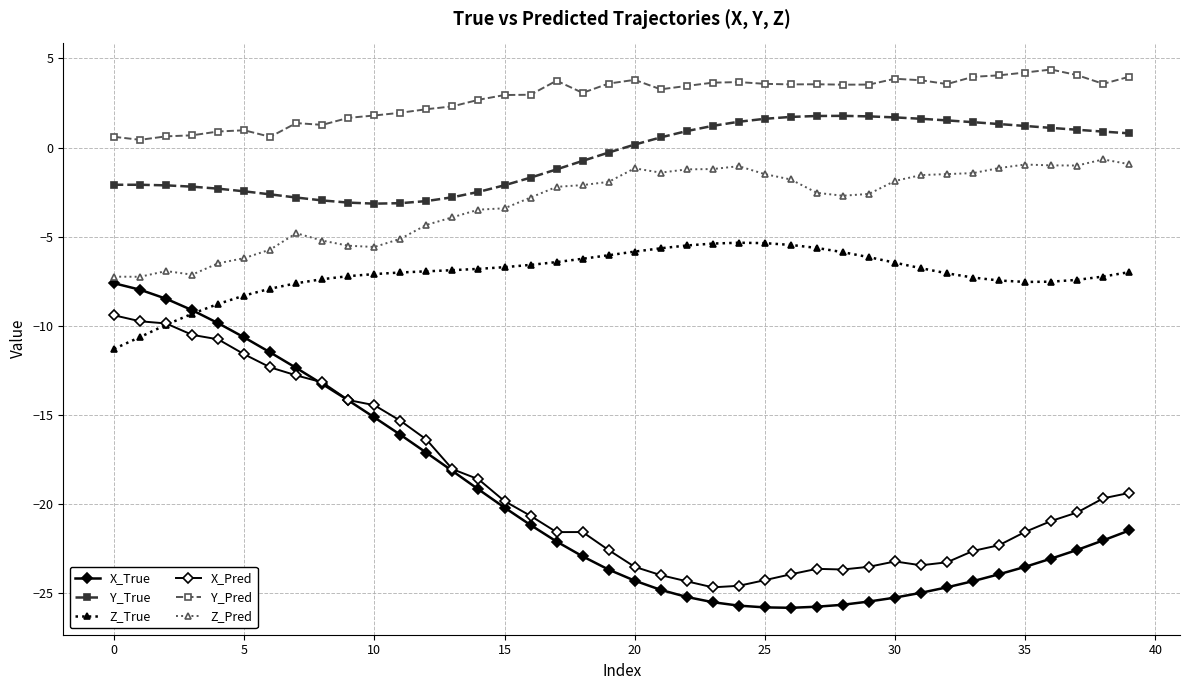

How many lines are shown in the chart?

6